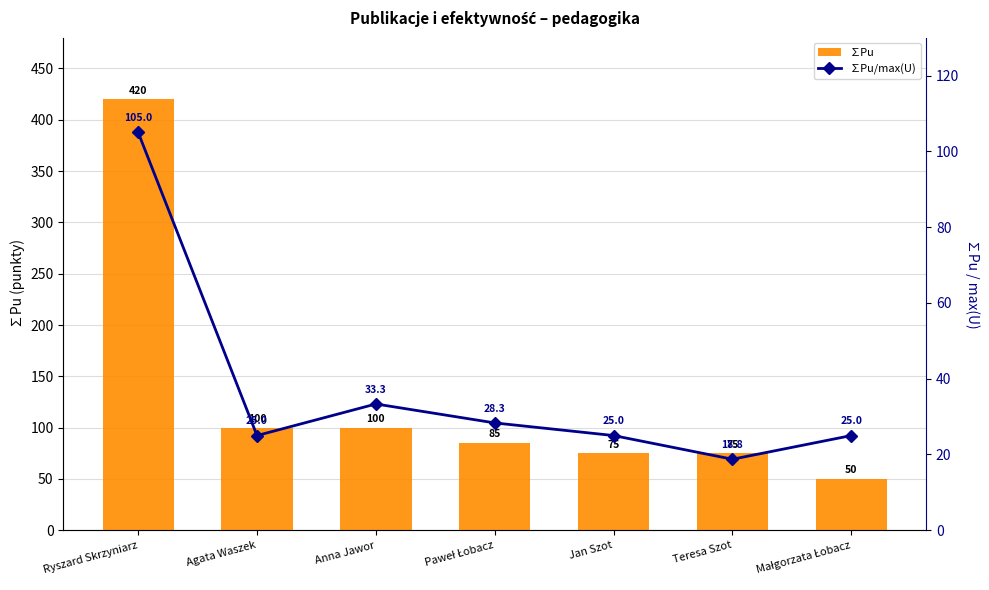

What is the total value across all series at Paweł Łobacz?

113.3